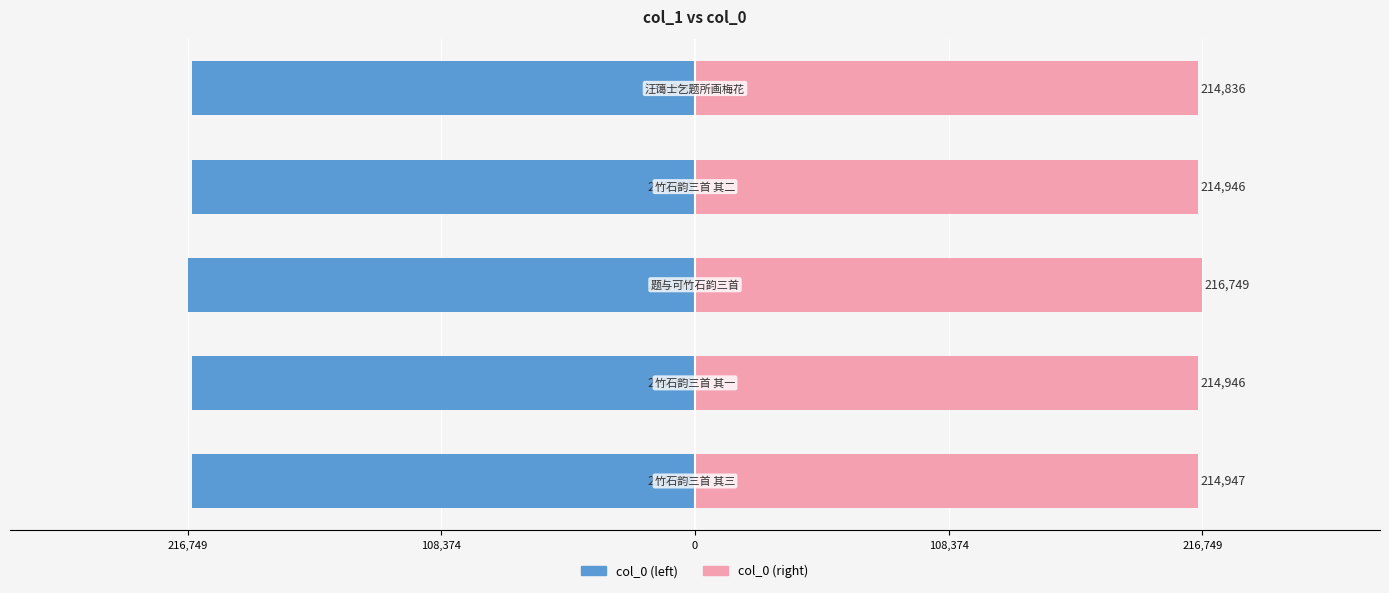

How many series are shown in this chart?

2